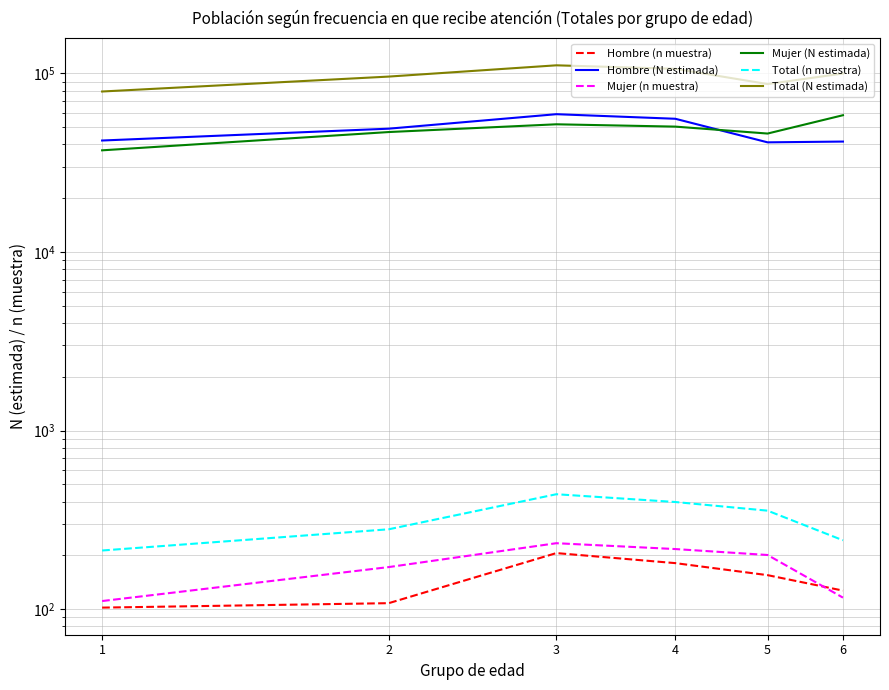

True or false: Total (N estimada) and Hombre (N estimada) intersect in this chart.

False